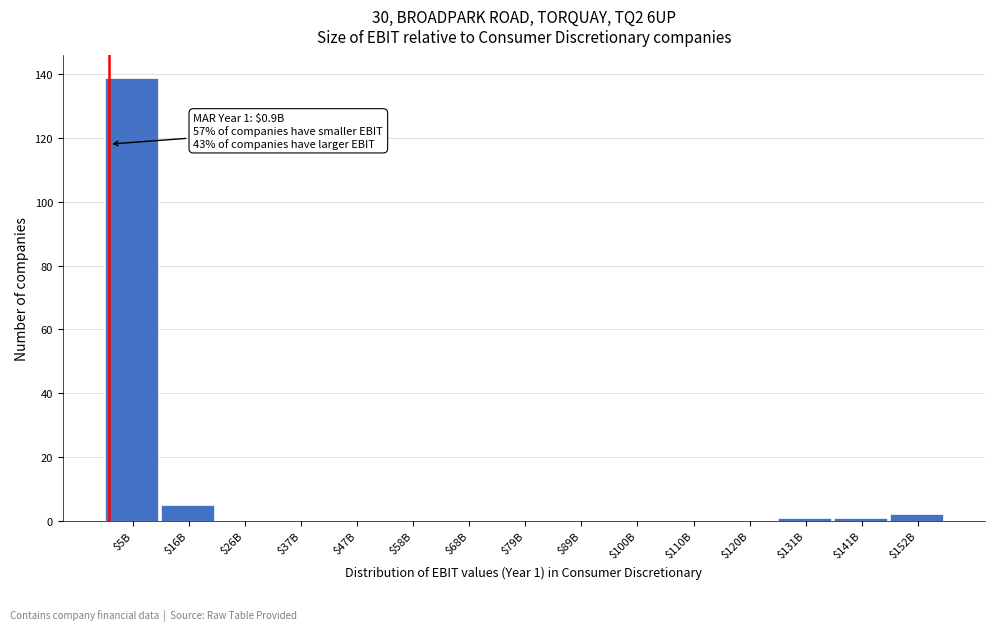

Where is the data nearest to the value 69?

$16B